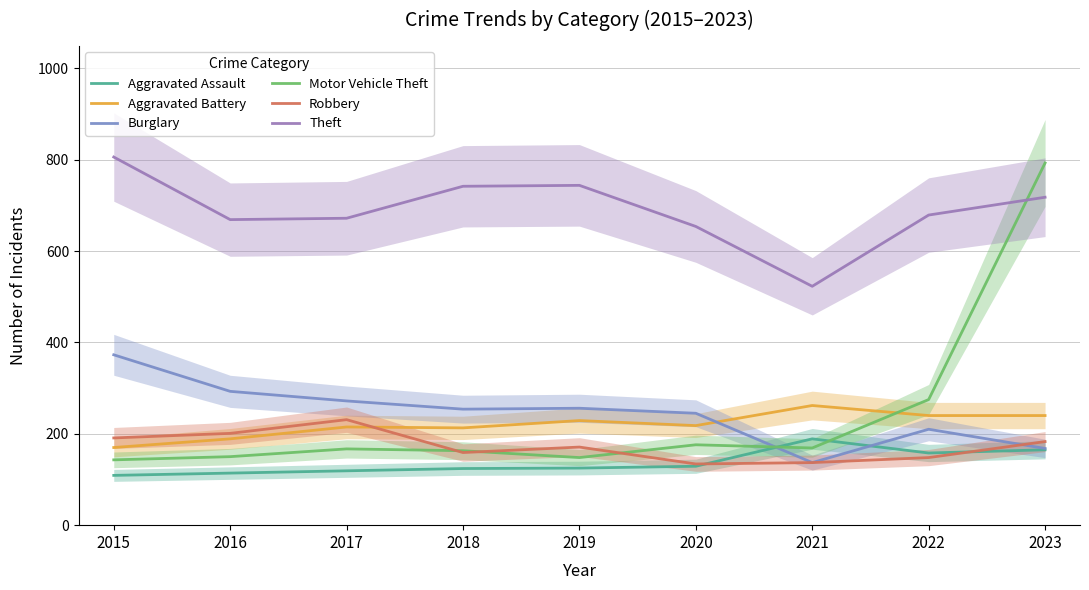

Between 2023 and 2020, which is larger?

2023